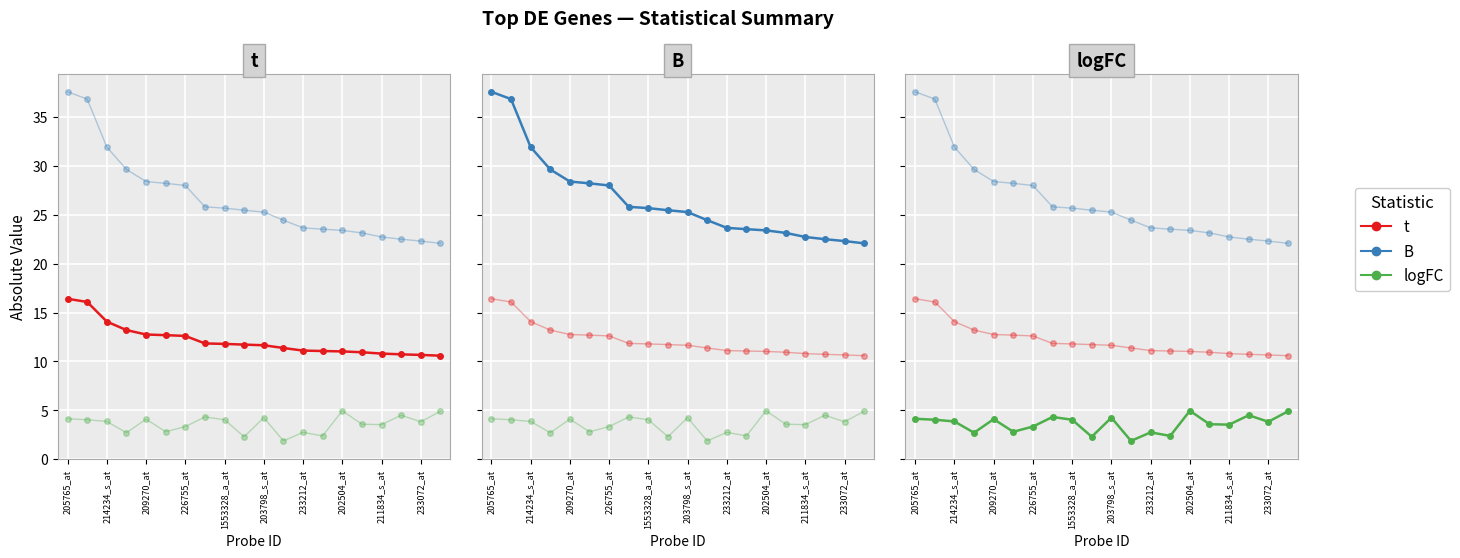

The value of t at 11 is 11.4. True or false?

True